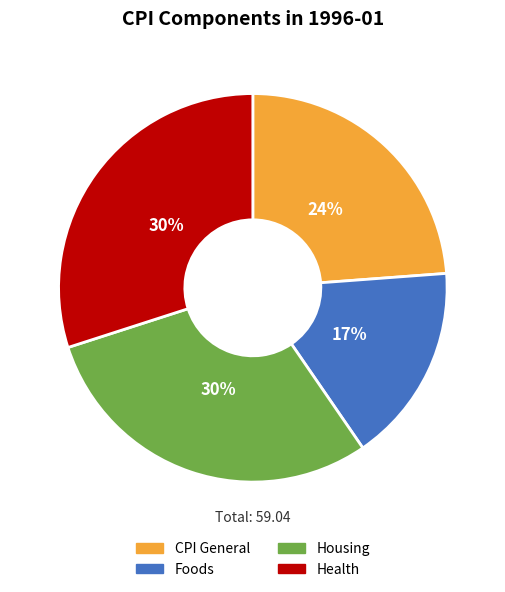

Which category has the smallest portion of the pie?

Foods